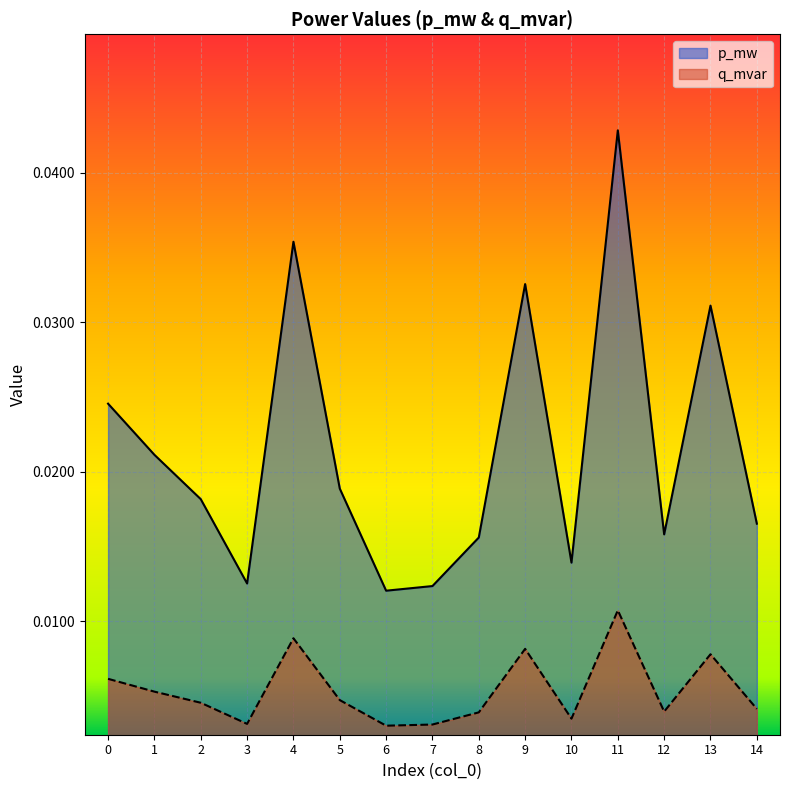

How many lines are shown in the chart?

2